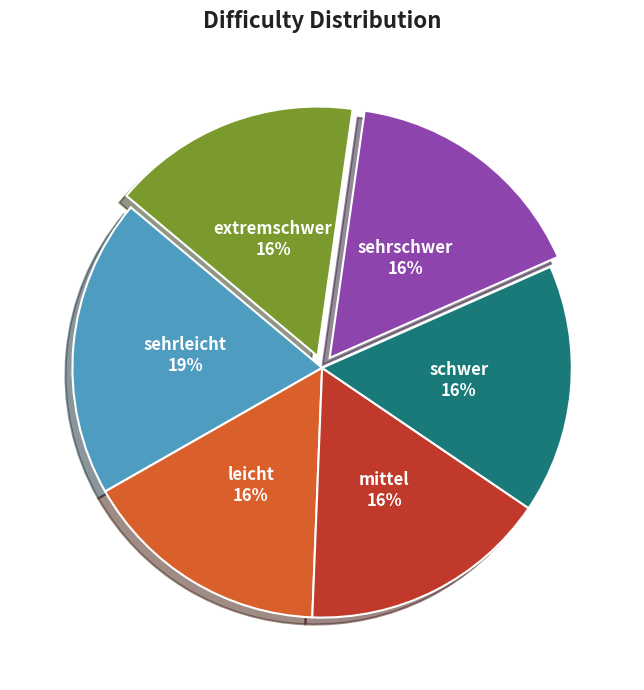

To the nearest percent, what is the difference between the largest and smallest slice percentages?

3%